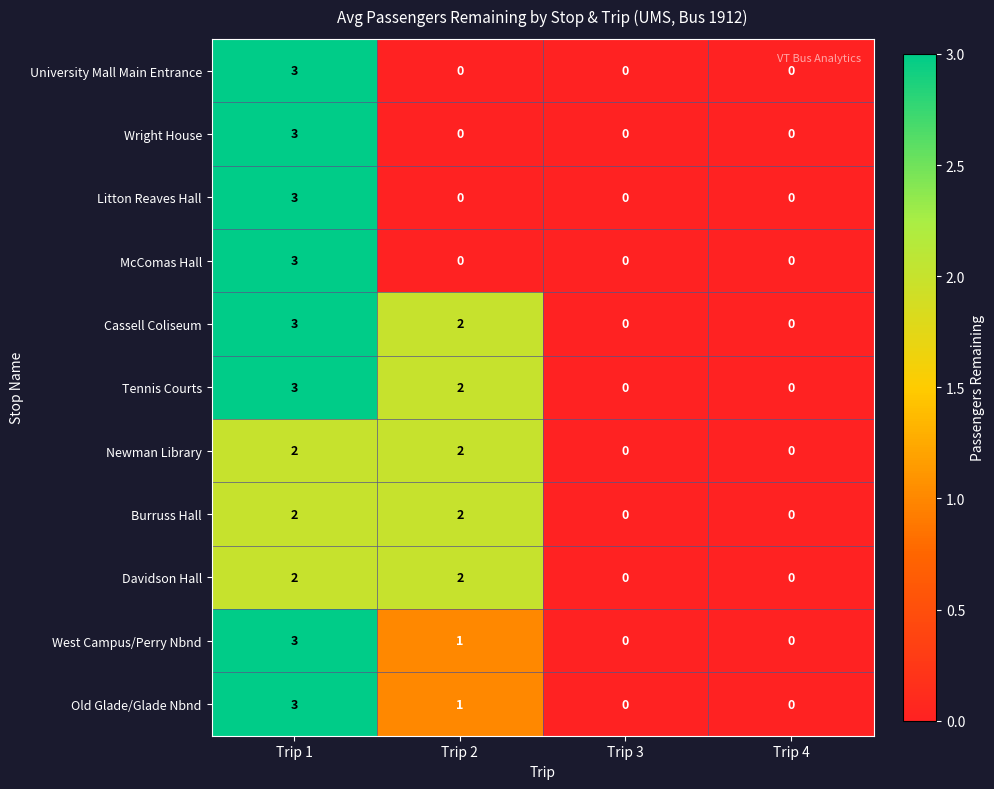

Is it true that Wright House equals -1 at Trip 2?

False